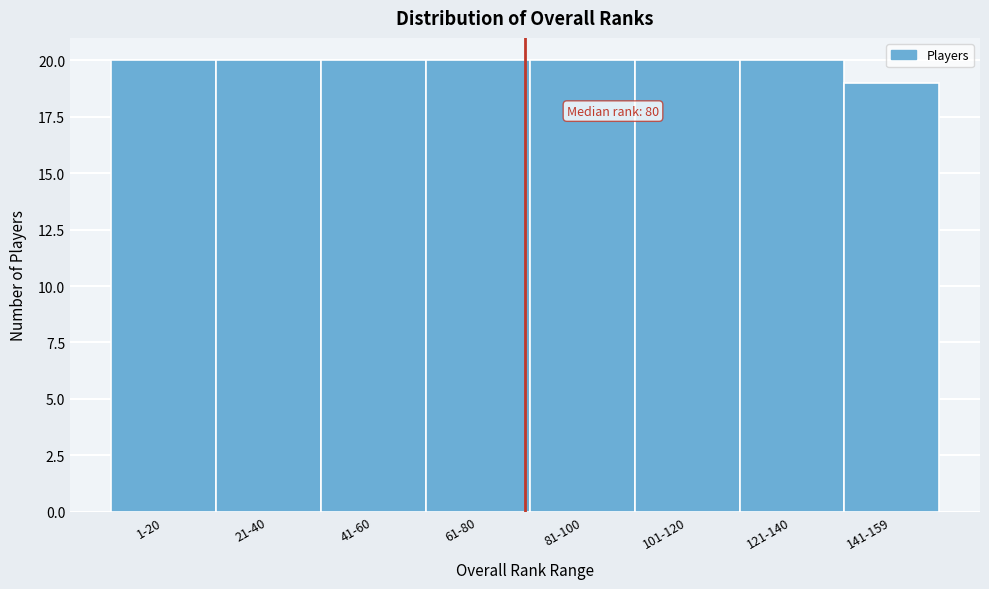

Reading right to left, what are all the values shown in this chart?

141-159=19	121-140=20	101-120=20	81-100=20	61-80=20	41-60=20	21-40=20	1-20=20